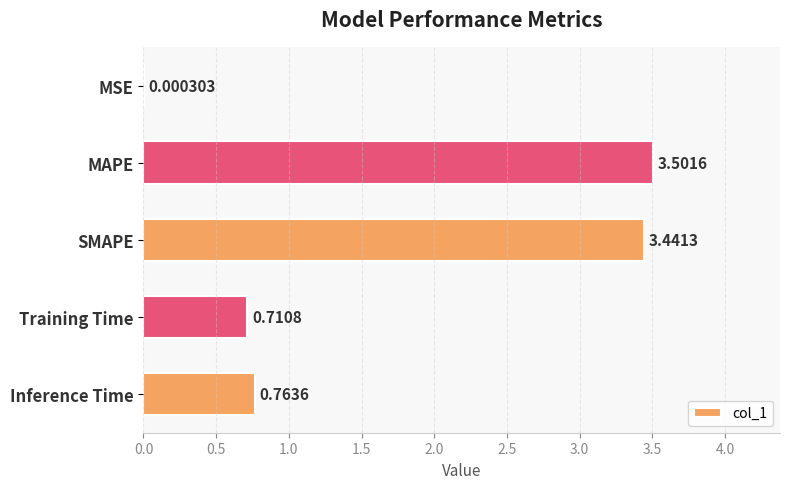

What is the change in value from MSE to MAPE?

+3.5